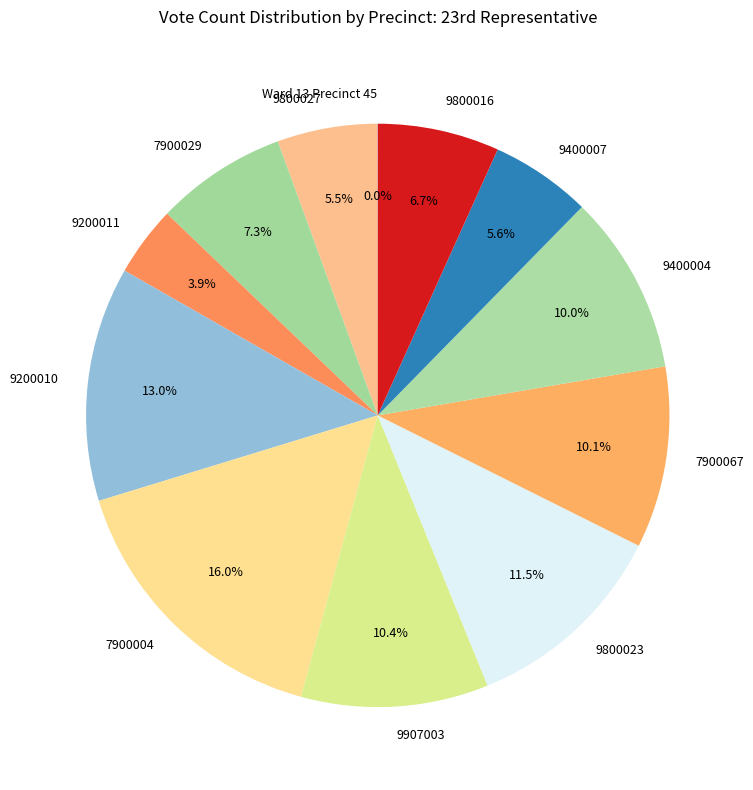

Combined, do 9800016 and 9907003 account for over 50%?

No